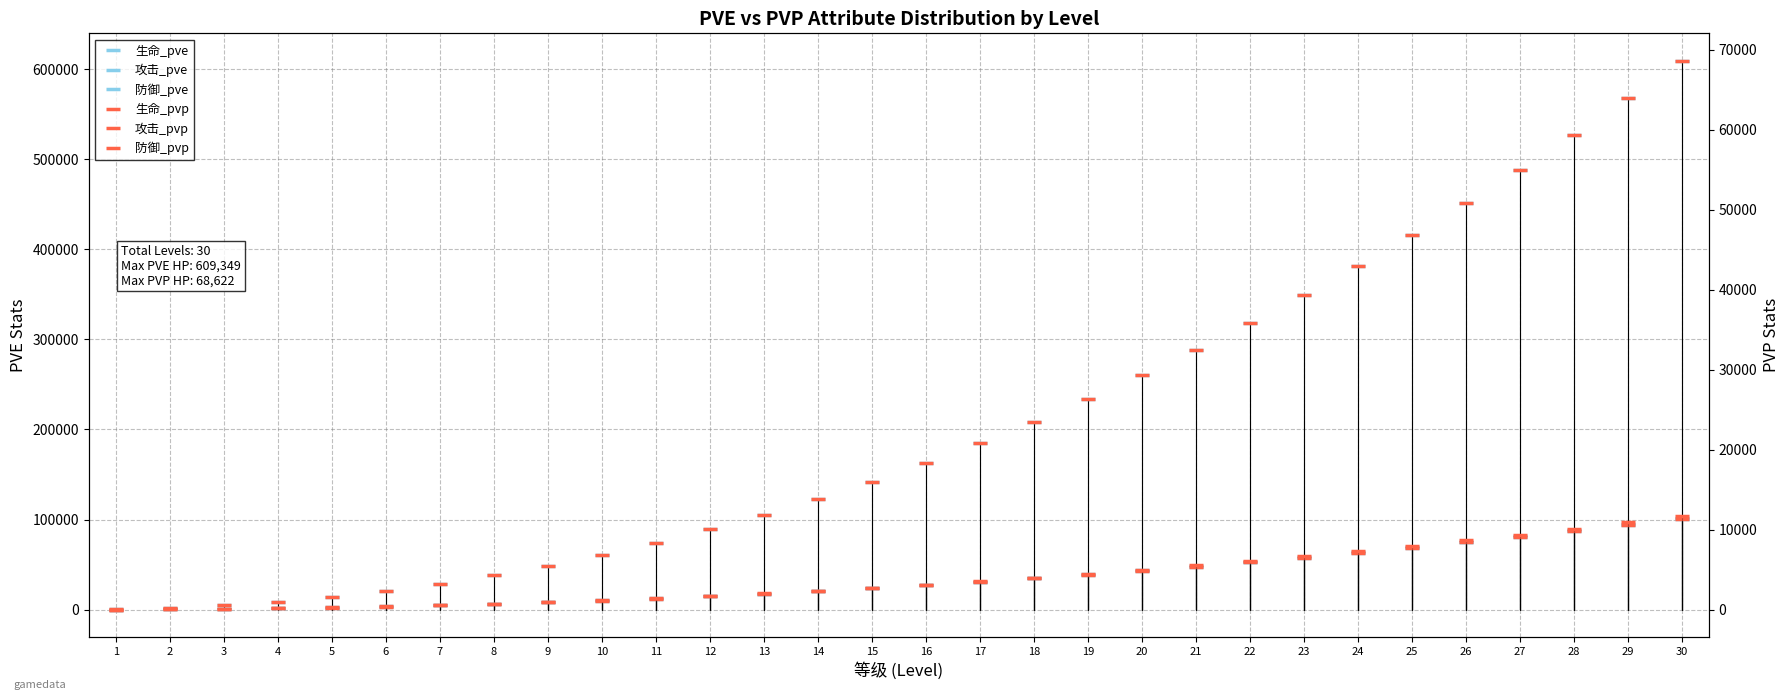

Which series changed the most between 9 and 24?

生命_pve